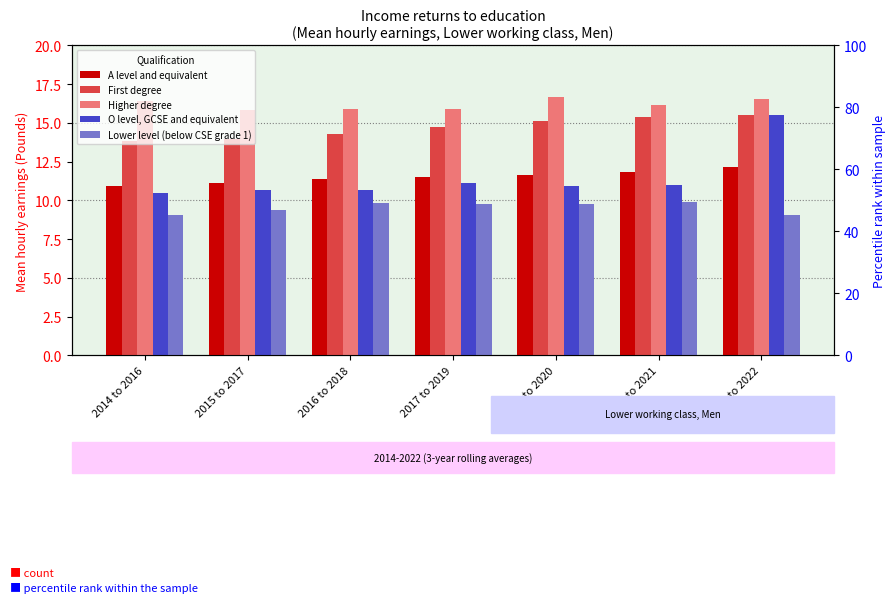

At how many categories does at least one series exceed 15?

7